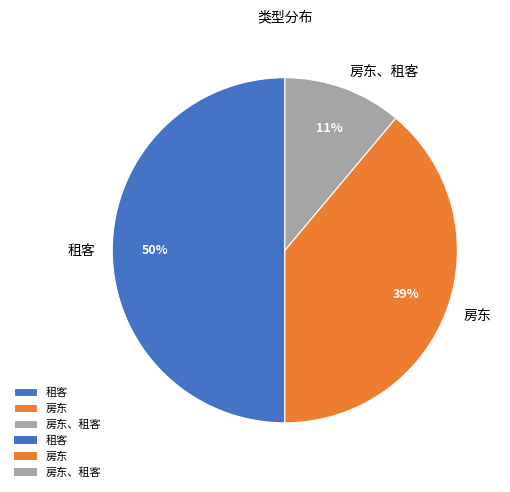

How many segments does this pie chart have?

3